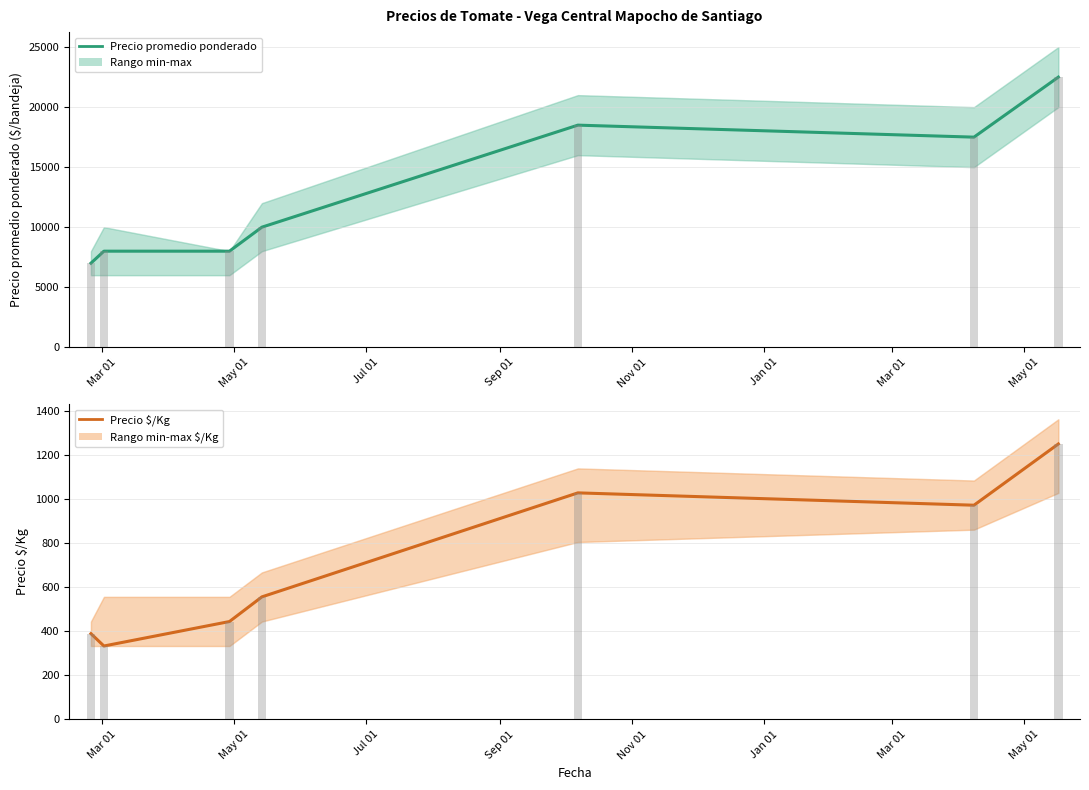

List the series in order of their peak value, lowest first.

Precio $/Kg, Precio promedio ponderado